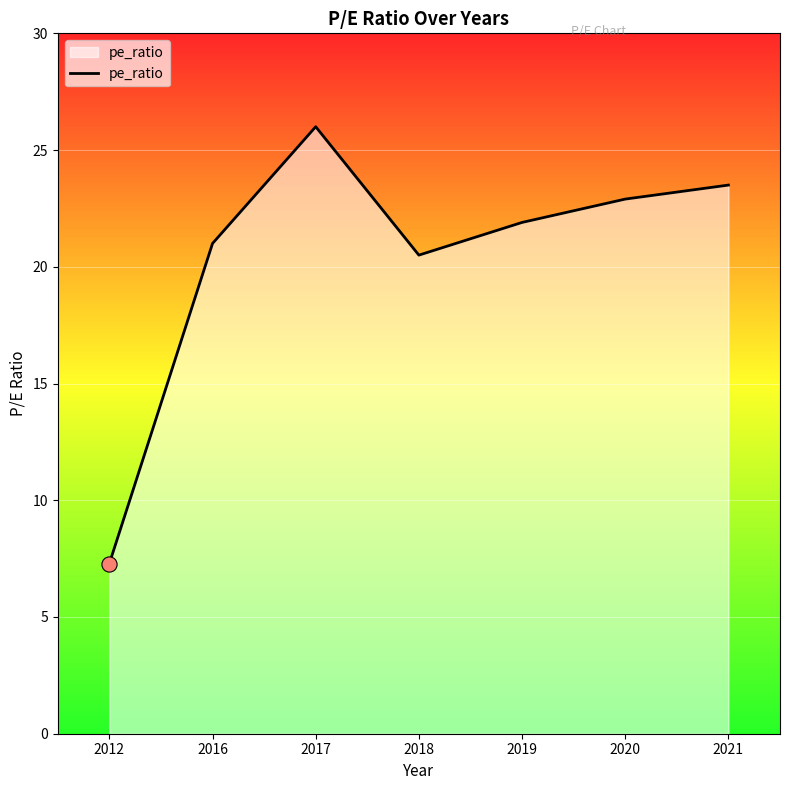

What is the change in value from 2018 to 2020?

+2.4